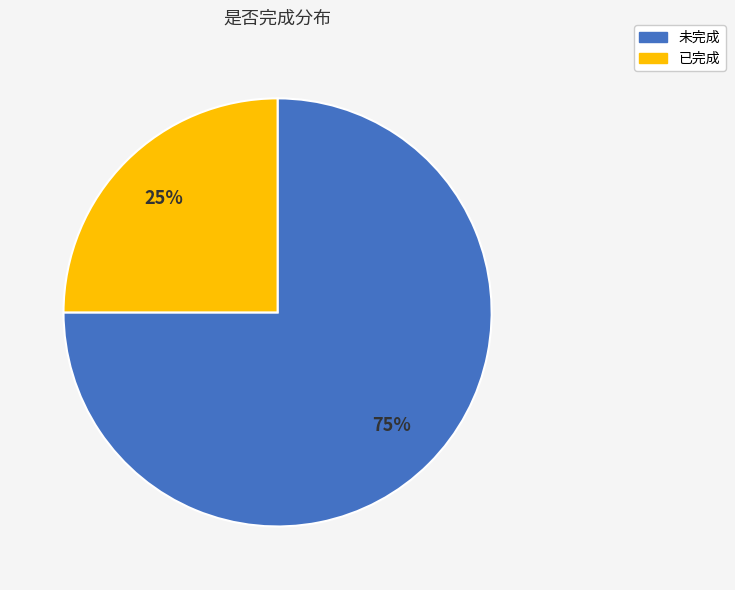

Is there any slice that represents more than half of the pie?

Yes